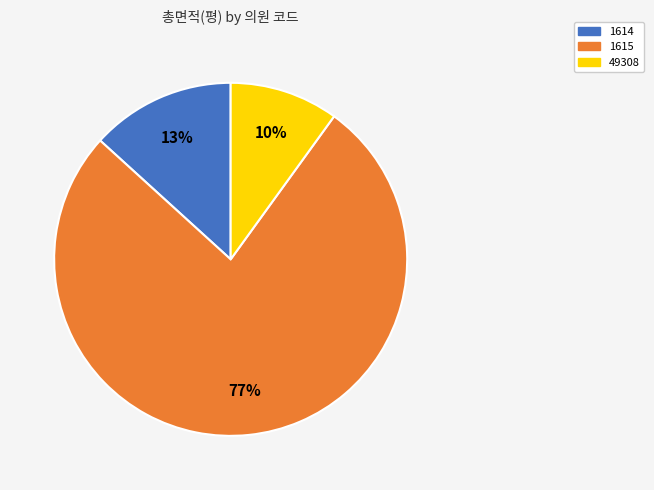

Rank the categories by value from highest to lowest.

1615, 1614, 49308